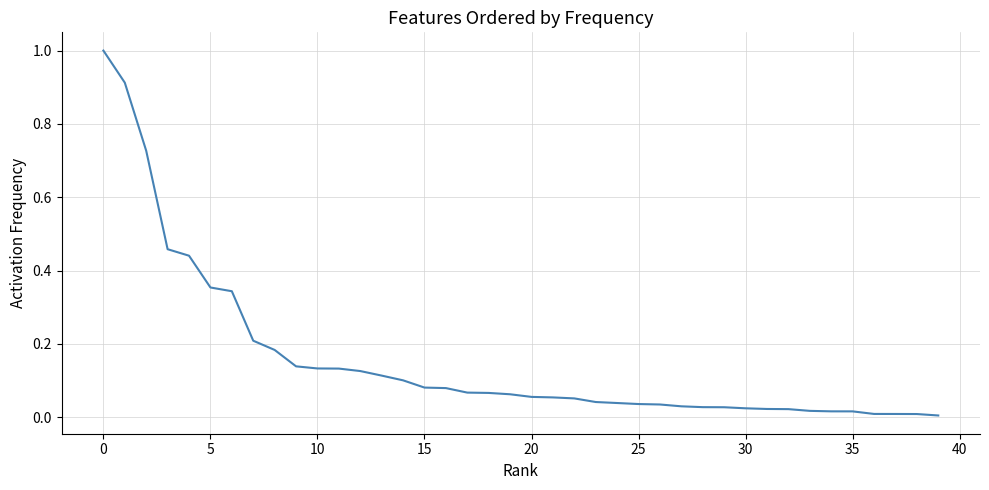

What is the greatest value displayed?

1.0